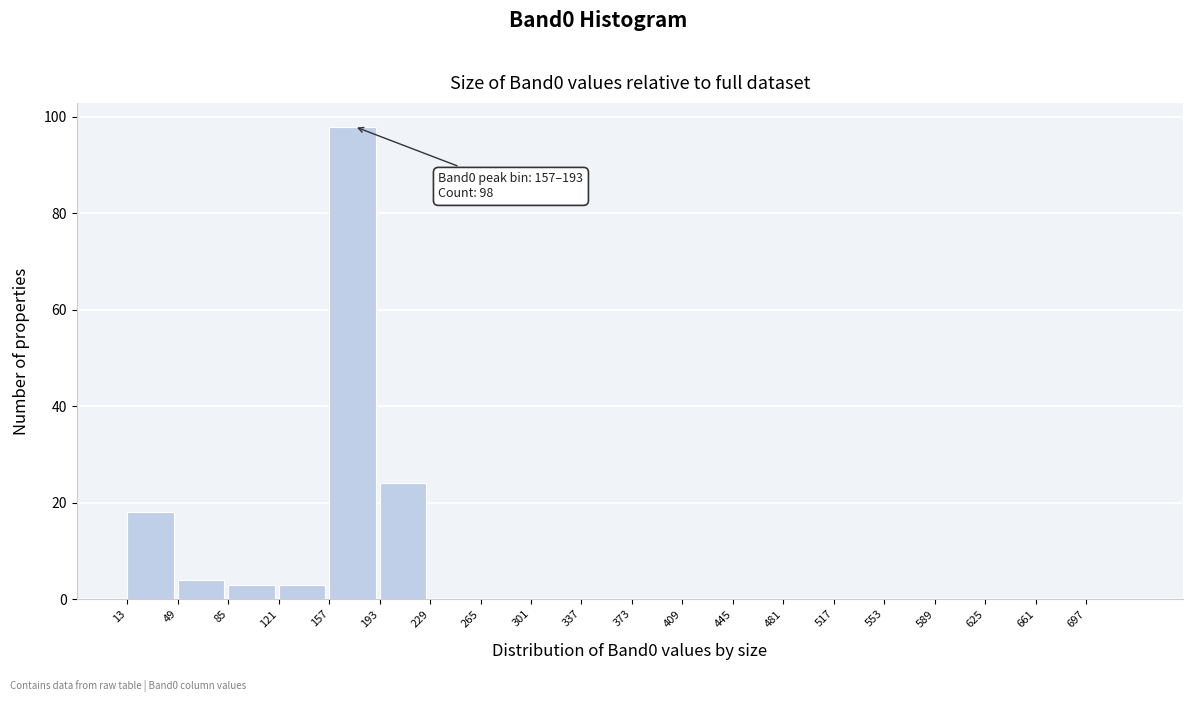

Over which range of the x-axis is the bar tallest?

157 to 193